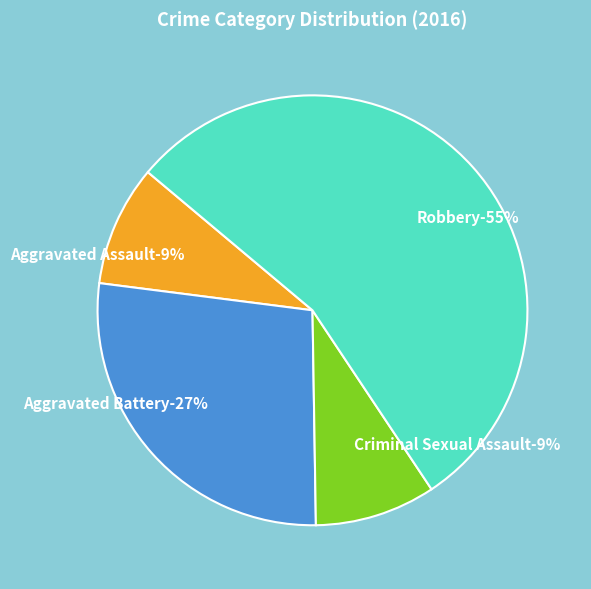

Count the number of slices in the pie.

4